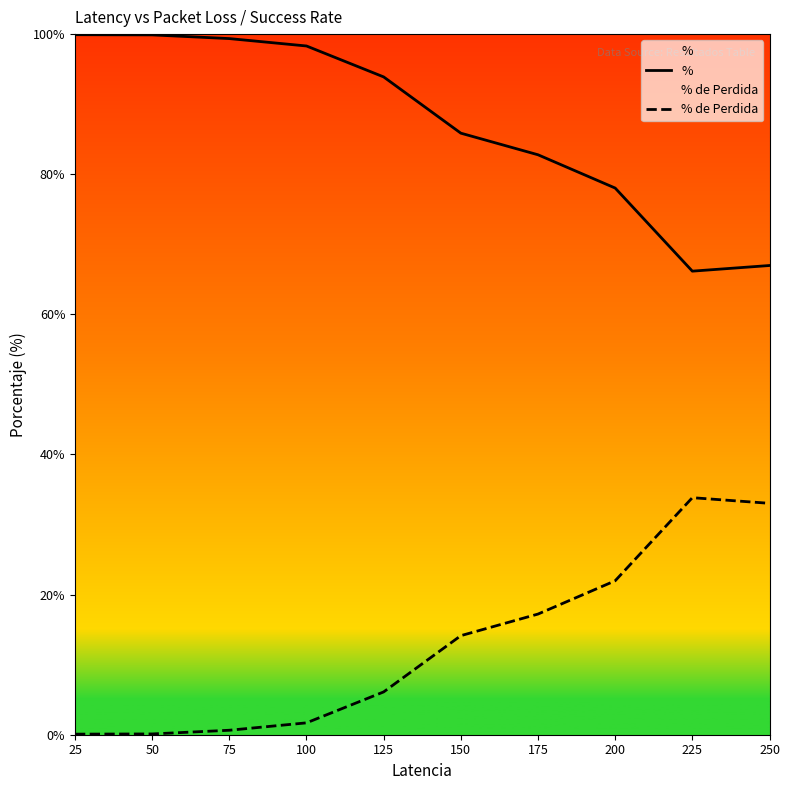

Where is % de Perdida nearest to the value 16?

175